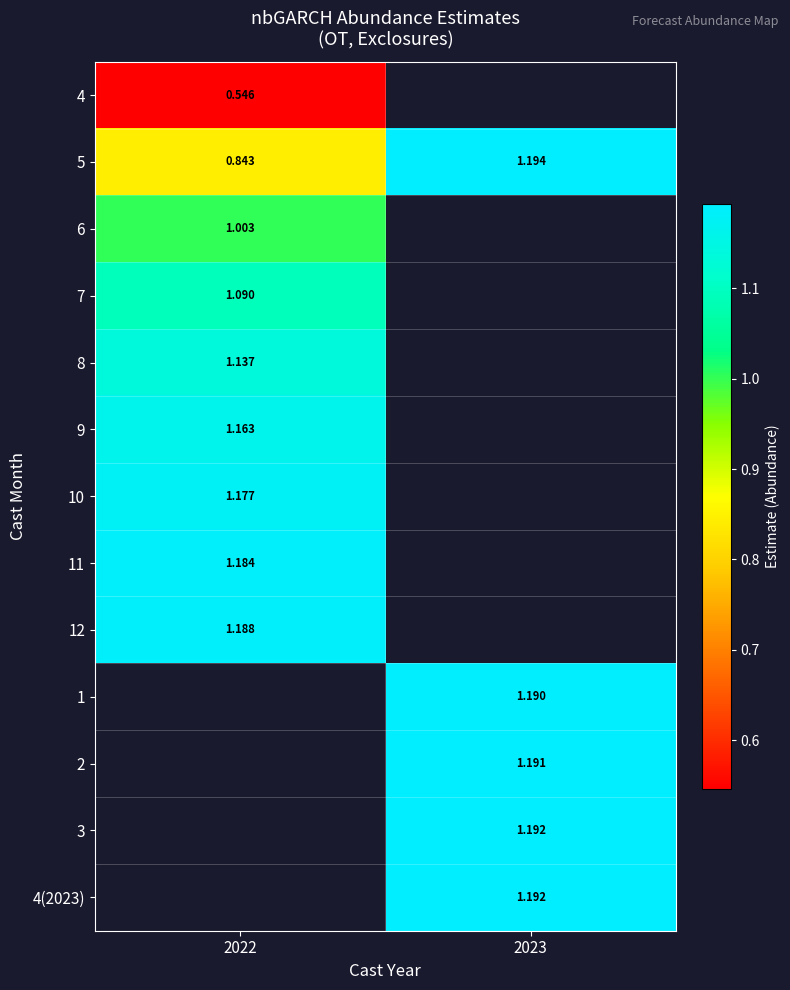

Is the value of 5 at 2023 greater than the value of 2 at 2023?

Yes